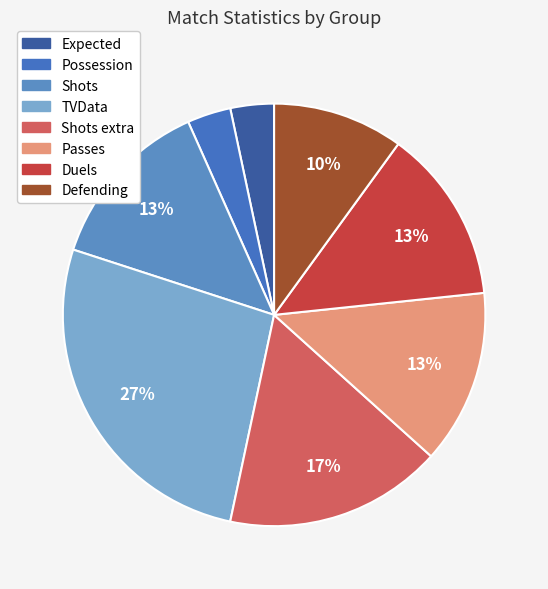

To the nearest percent, what percentage of the pie is Passes?

13%